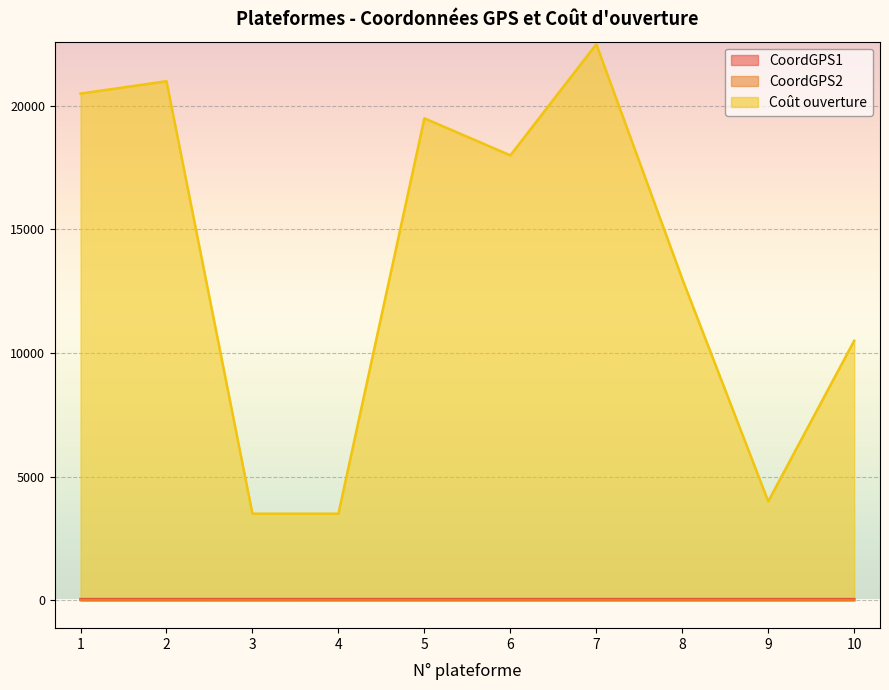

What is the average value of the CoordGPS2 series?

5.6